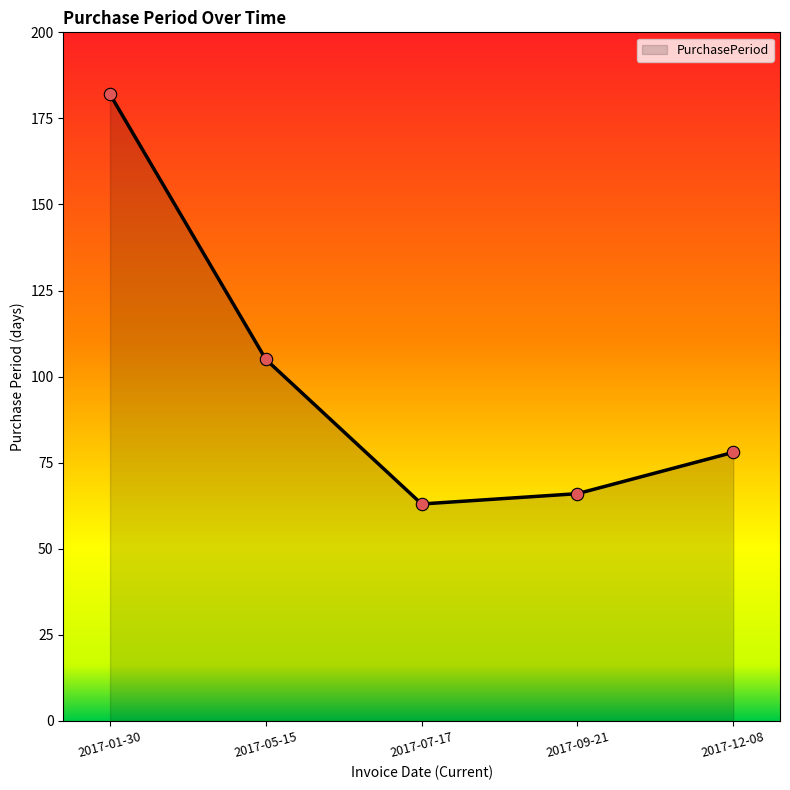

Between 2017-05-15 and 2017-01-30, which is larger?

2017-01-30